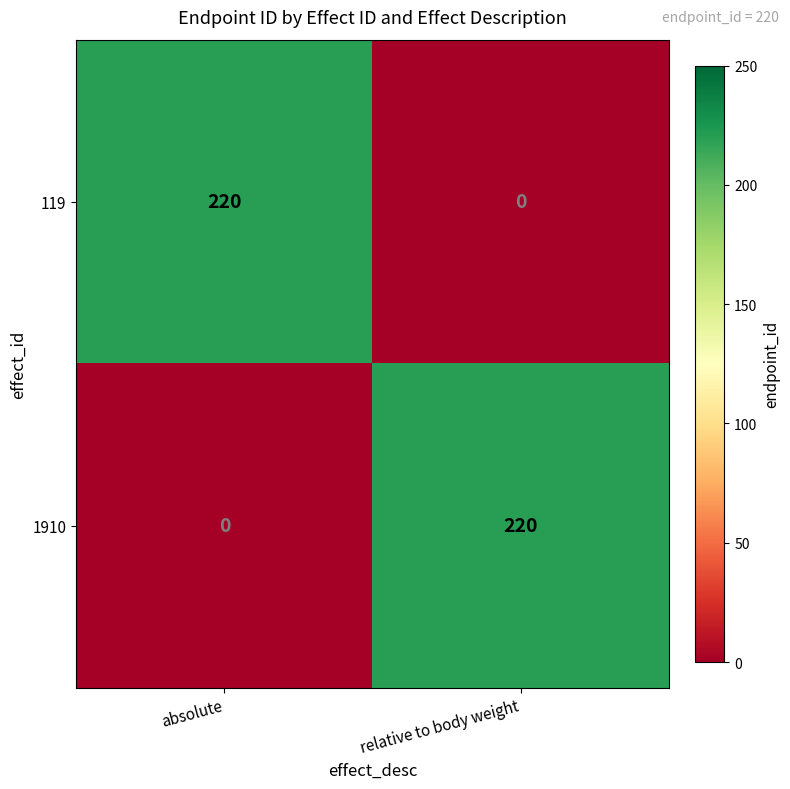

True or false: 1910 has a value of 0 at absolute.

True